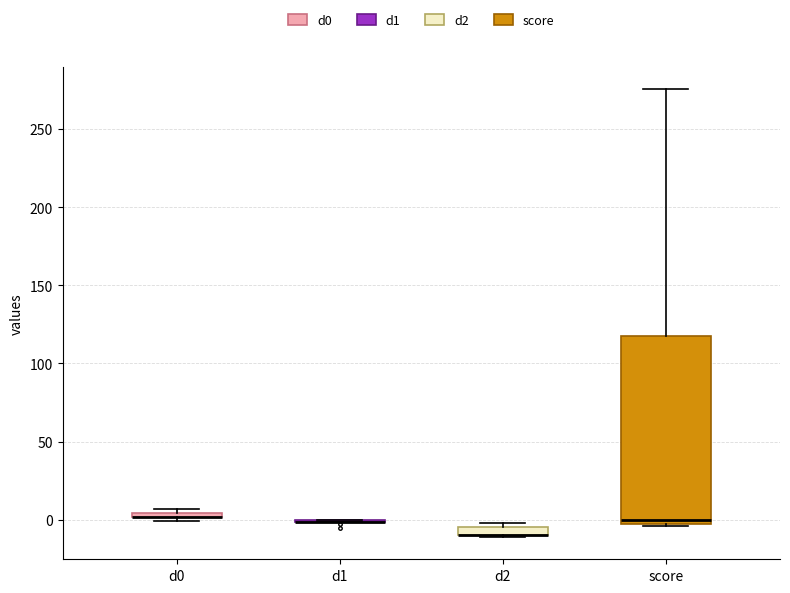

Where is the upper edge of the box for d0 on the y-axis? The values are not printed on the chart, so give them approximately, as read against the axis.

5